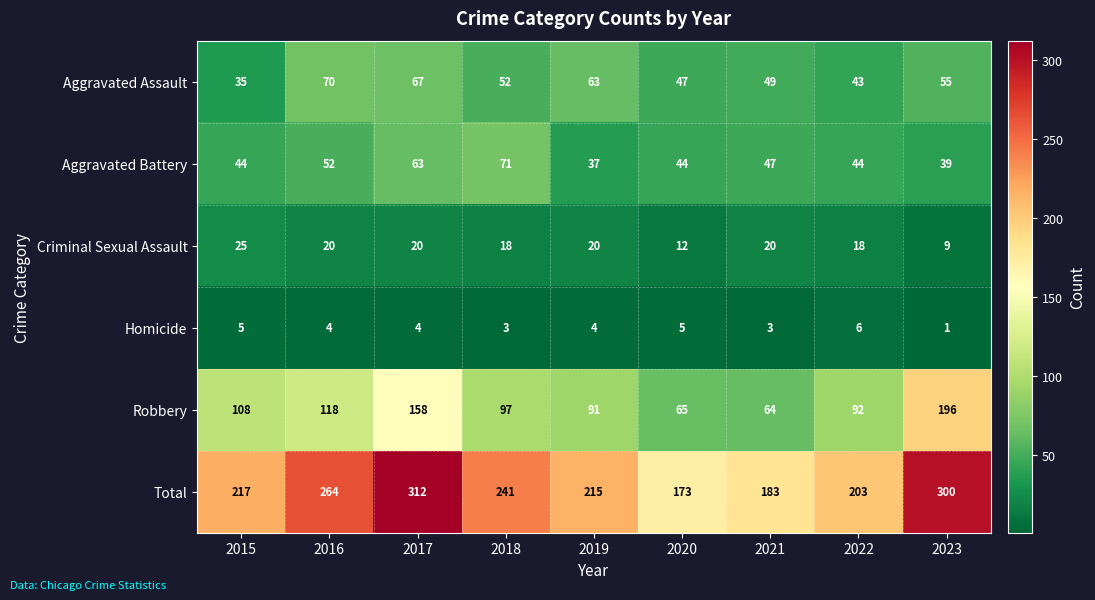

How many distinct data groups are displayed?

6